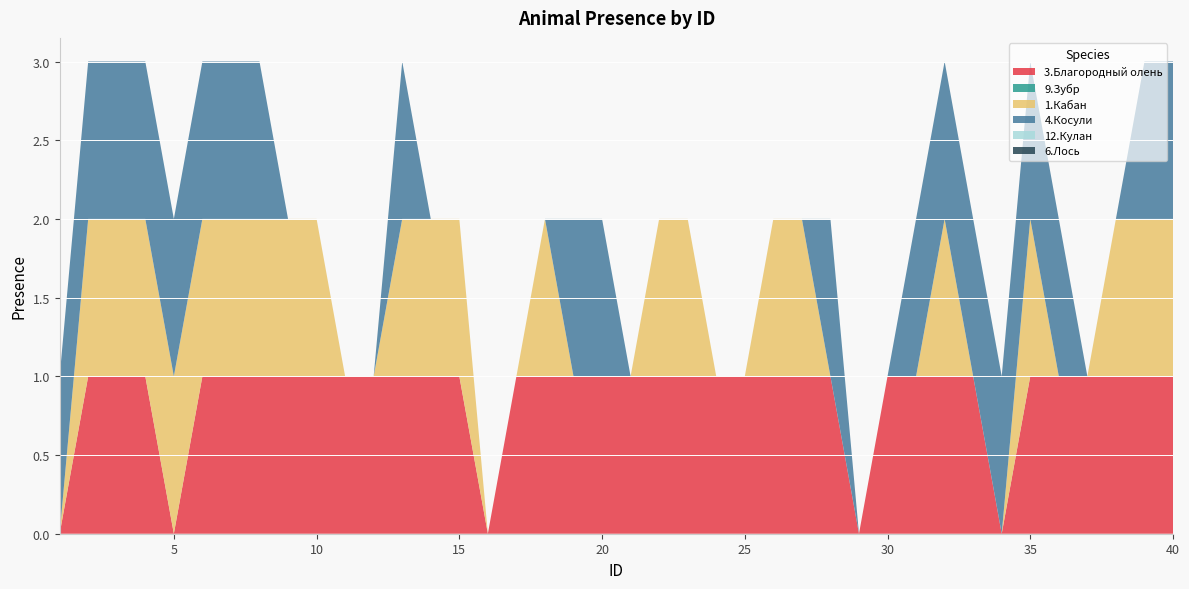

Reading left to right, list all the values displayed in this chart.

3.Благородный олень: 0	1	1	1	0	1	1	1	1	1	1	1	1	1	1	0	1	1	1	1	1	1	1	1	1	1	1	1	0	1	1	1	1	0	1	1	1	1	1	1
9.Зубр: 0	0	0	0	0	0	0	0	0	0	0	0	0	0	0	0	0	0	0	0	0	0	0	0	0	0	0	0	0	0	0	0	0	0	0	0	0	0	0	0
1.Кабан: 0	1	1	1	1	1	1	1	1	1	0	0	1	1	1	0	0	1	0	0	0	1	1	0	0	1	1	0	0	0	0	1	0	0	1	0	0	1	1	1
4.Косули: 1	1	1	1	1	1	1	1	0	0	0	0	1	0	0	0	0	0	1	1	0	0	0	0	0	0	0	1	0	0	1	1	1	1	1	1	0	0	1	1
12.Кулан: 0	0	0	0	0	0	0	0	0	0	0	0	0	0	0	0	0	0	0	0	0	0	0	0	0	0	0	0	0	0	0	0	0	0	0	0	0	0	0	0
6.Лось: 0	0	0	0	0	0	0	0	0	0	0	0	0	0	0	0	0	0	0	0	0	0	0	0	0	0	0	0	0	0	0	0	0	0	0	0	0	0	0	0